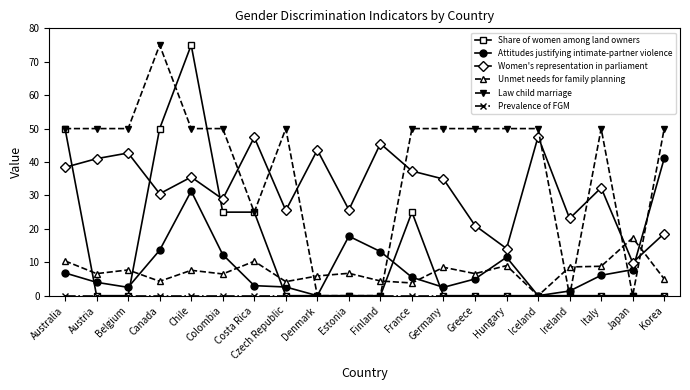

Does the chart have visible grid lines?

No